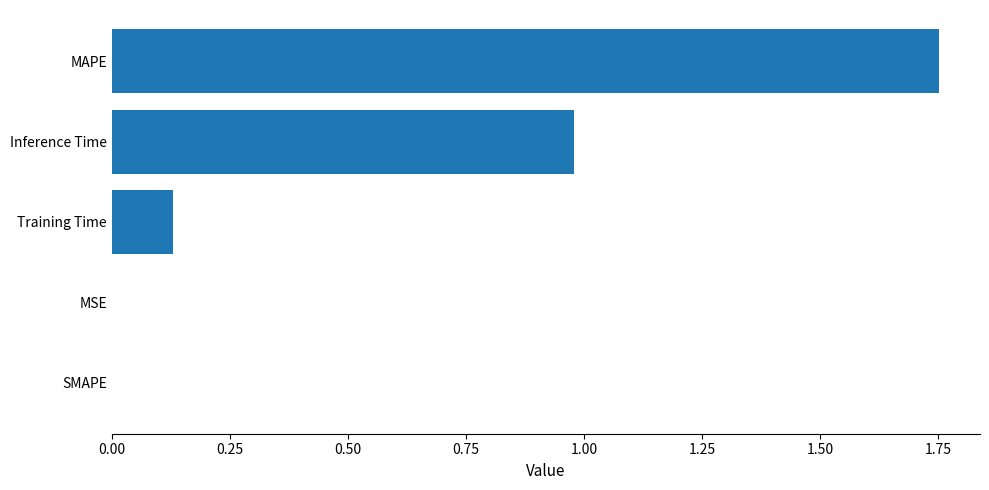

Which category has the highest value across all series?

MAPE